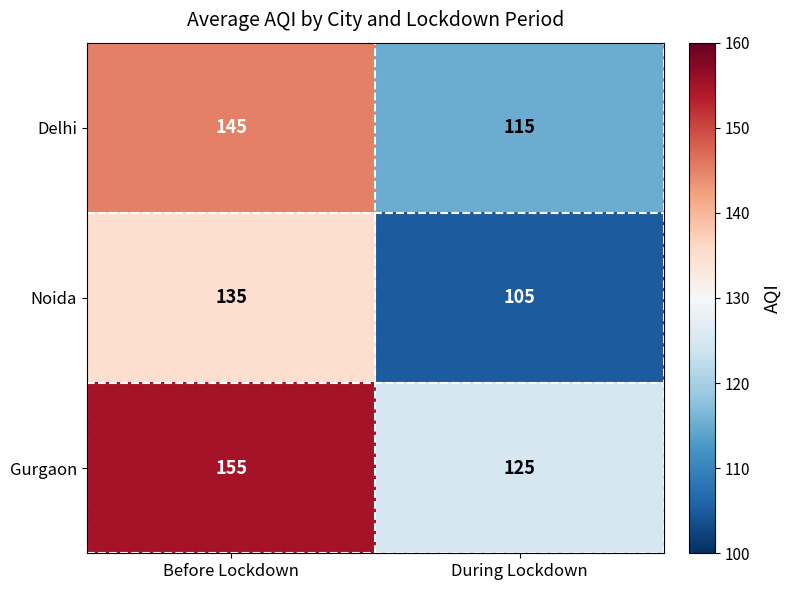

Which series has the largest total across all categories?

Gurgaon